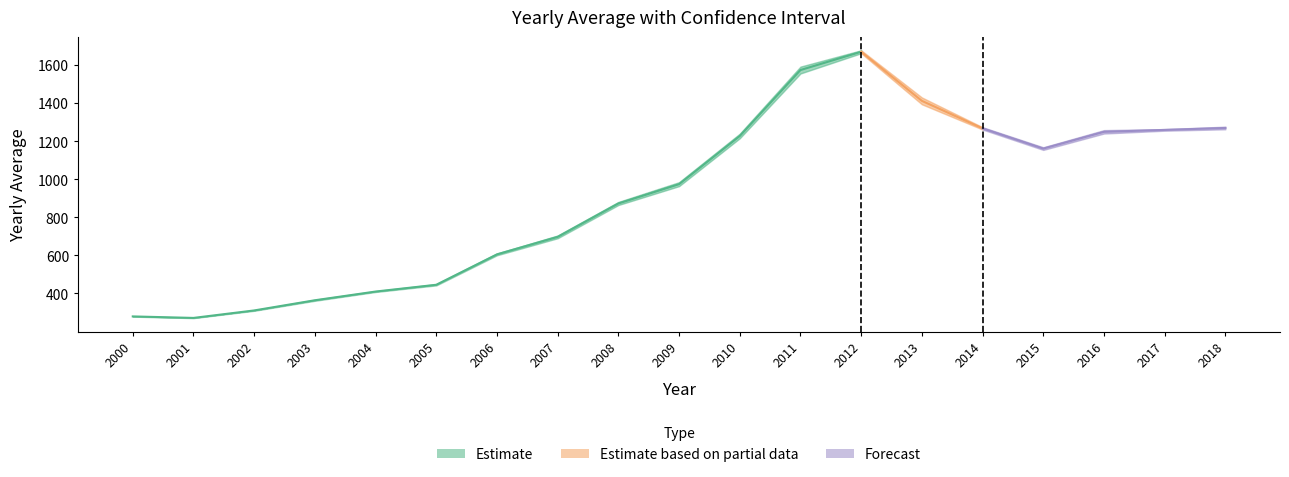

True or false: Lower_CI and Yearly_Avg cross at least once.

False